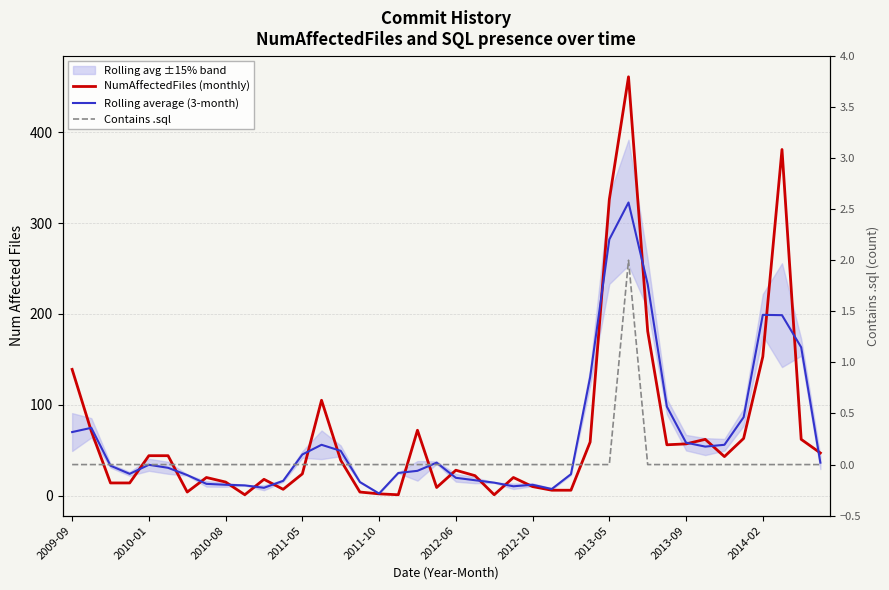

At how many categories does at least one series exceed 34?

22